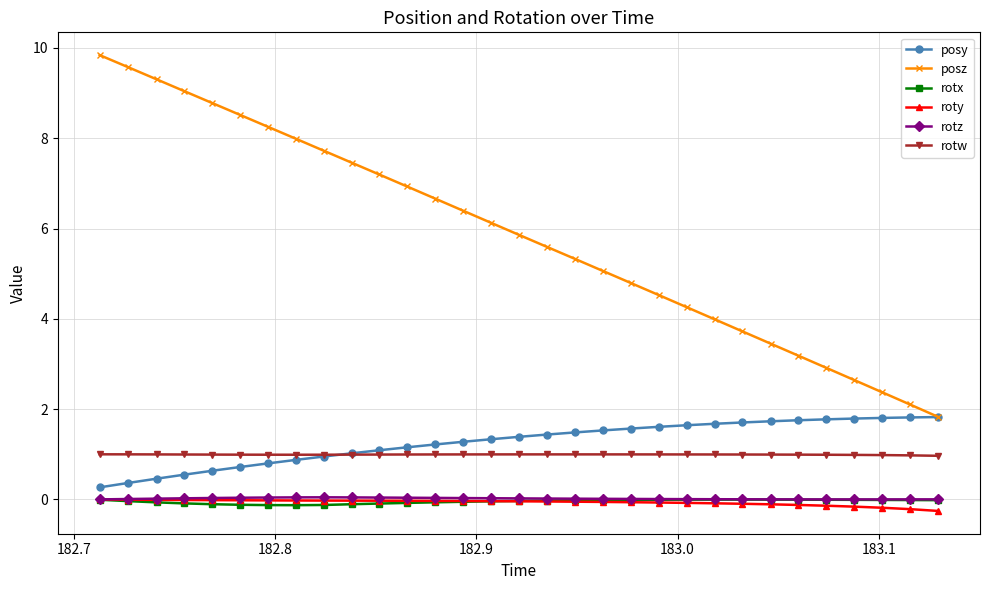

Which series has the largest range (max minus min)?

posz